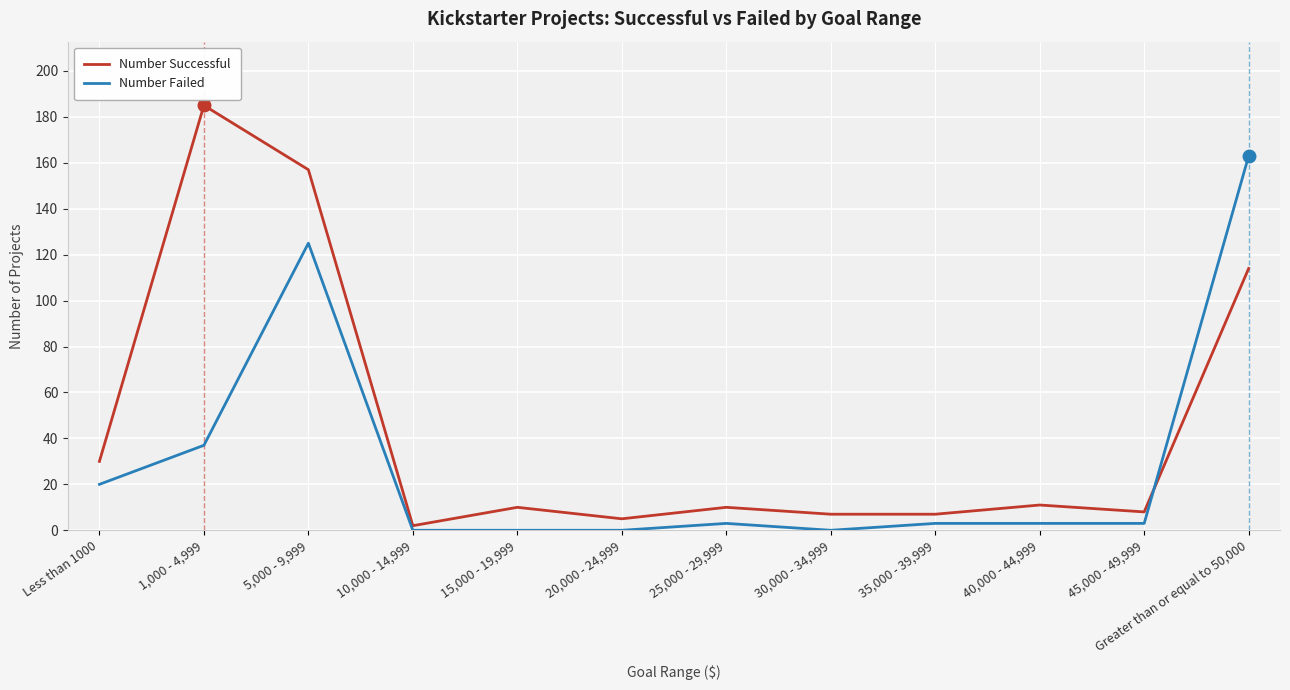

At which category is the sum across all series the highest?

5,000 - 9,999